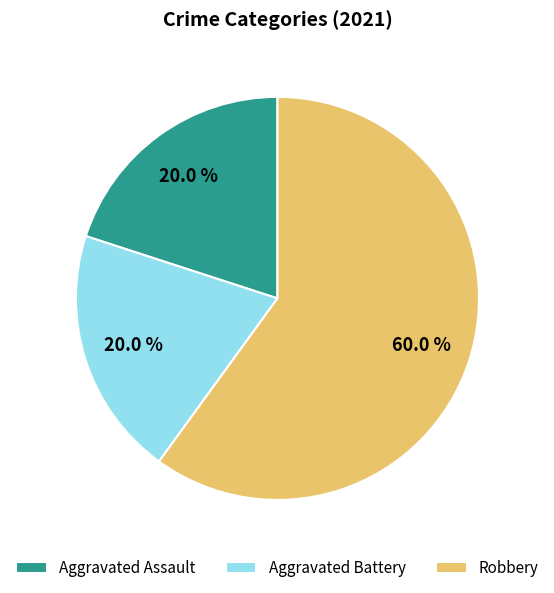

What percentage is NOT represented by Robbery?

40.0%